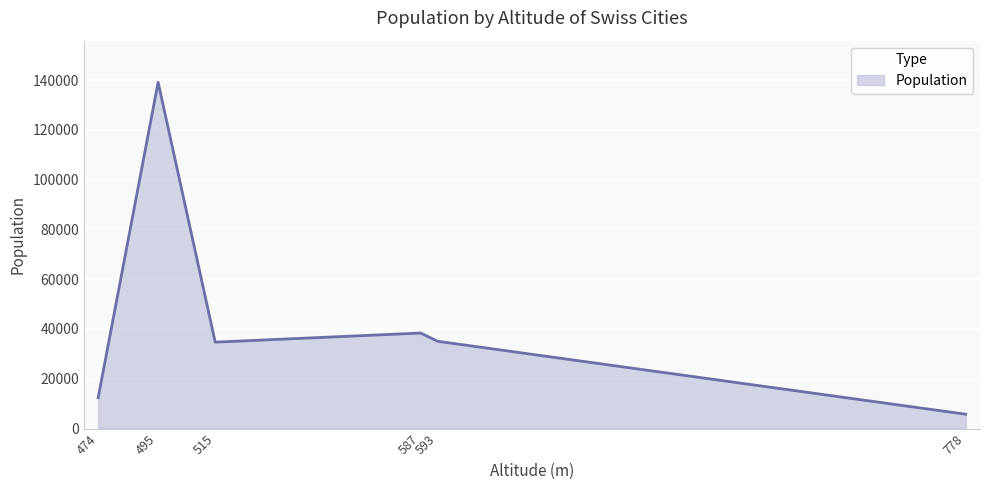

What is the greatest value displayed?

139111